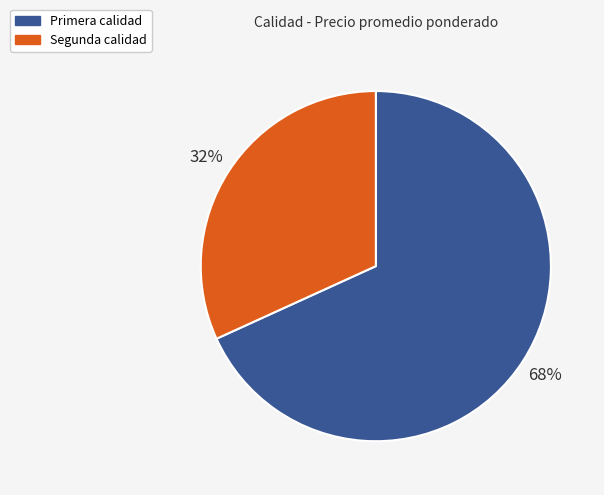

Is the sum of Primera and Segunda greater than half?

Yes